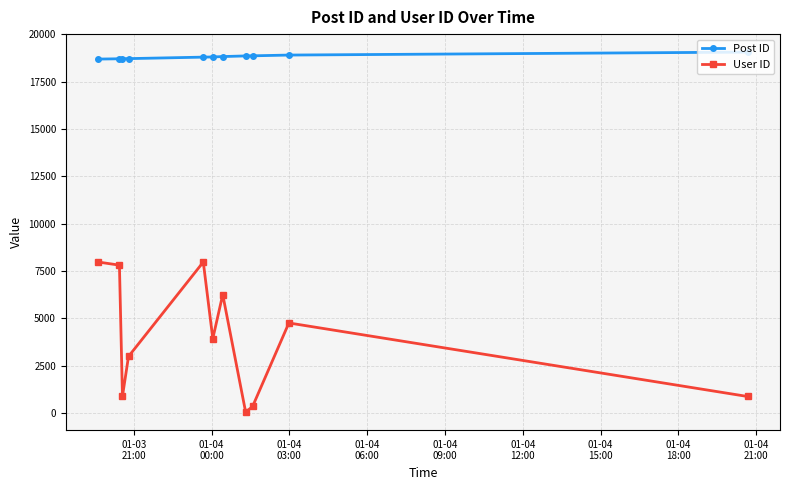

Which series has the largest range (max minus min)?

User ID